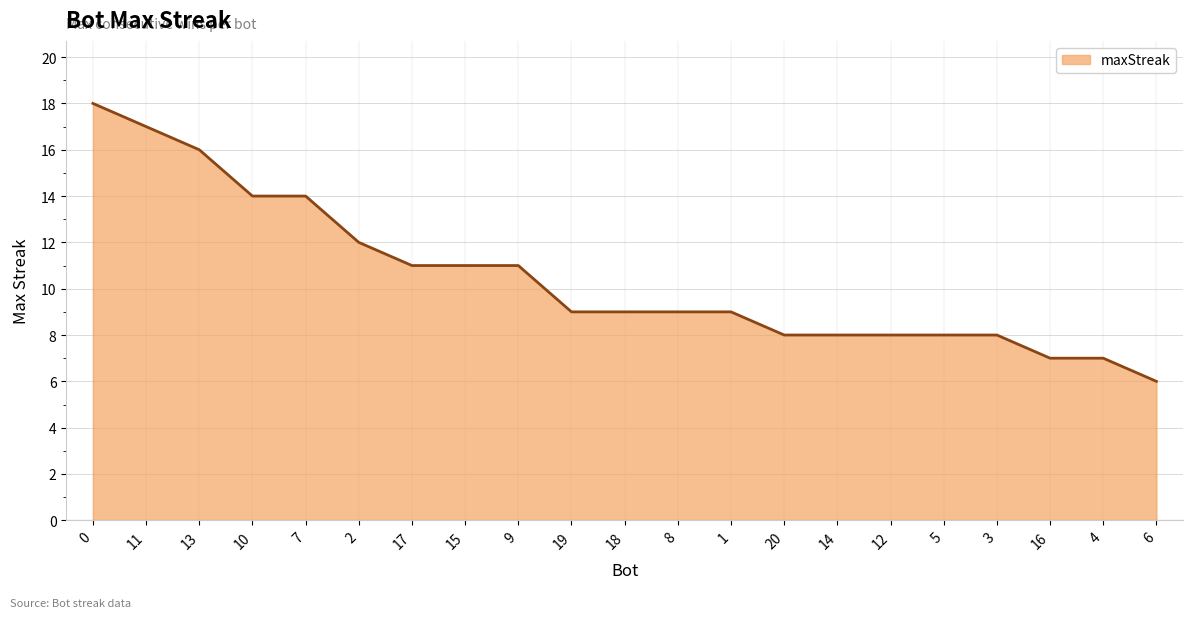

What is the change in value from 11 to 9?

-6